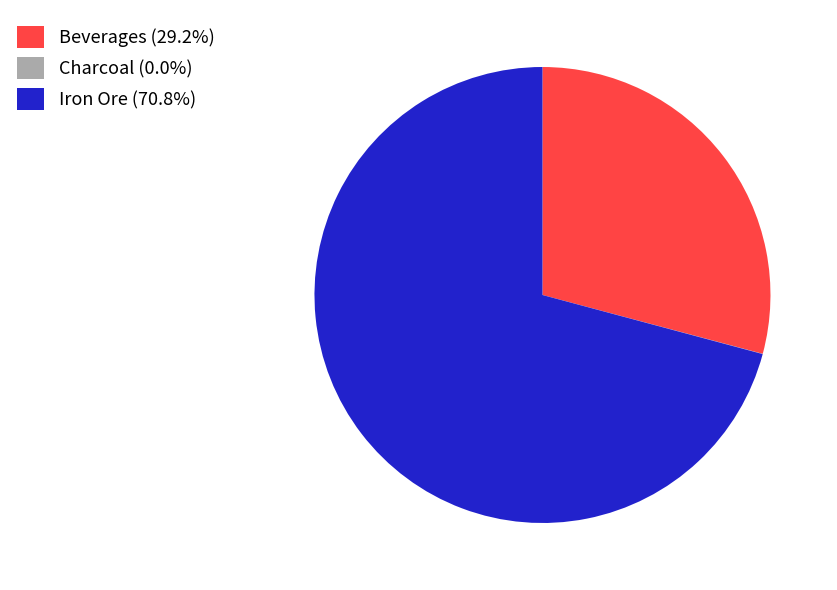

Which category has the biggest portion of the pie?

Iron Ore